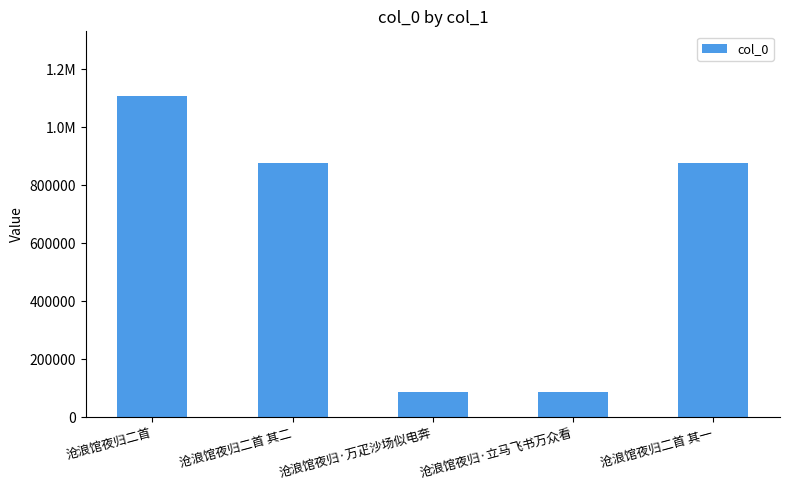

The value at 沧浪馆夜归·立马飞书万众看 is 154657. True or false?

False